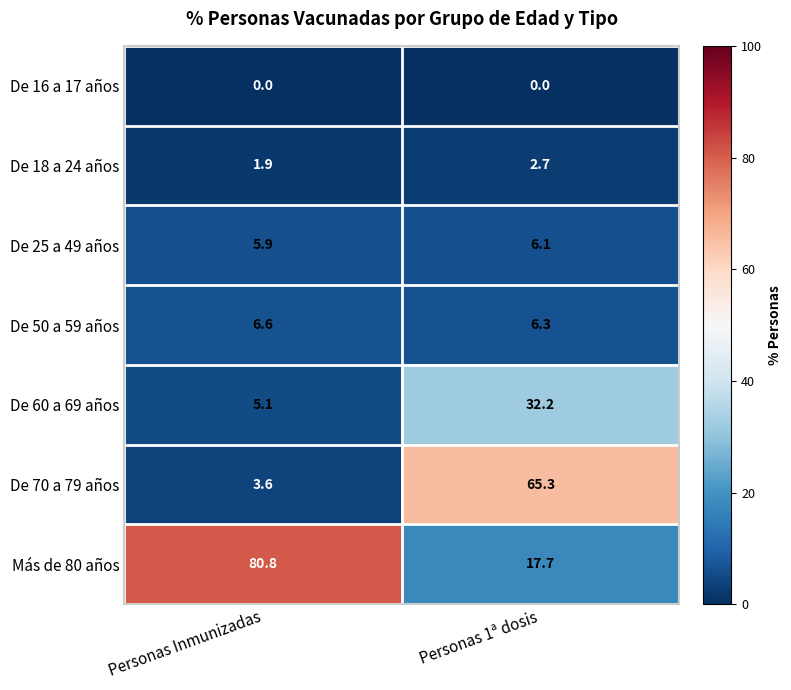

Reading left to right, extract all data points from this chart.

De 16 a 17 años: 0.0	0.0
De 18 a 24 años: 1.9	2.7
De 25 a 49 años: 5.9	6.1
De 50 a 59 años: 6.6	6.3
De 60 a 69 años: 5.1	32.2
De 70 a 79 años: 3.6	65.3
Más de 80 años: 80.8	17.7